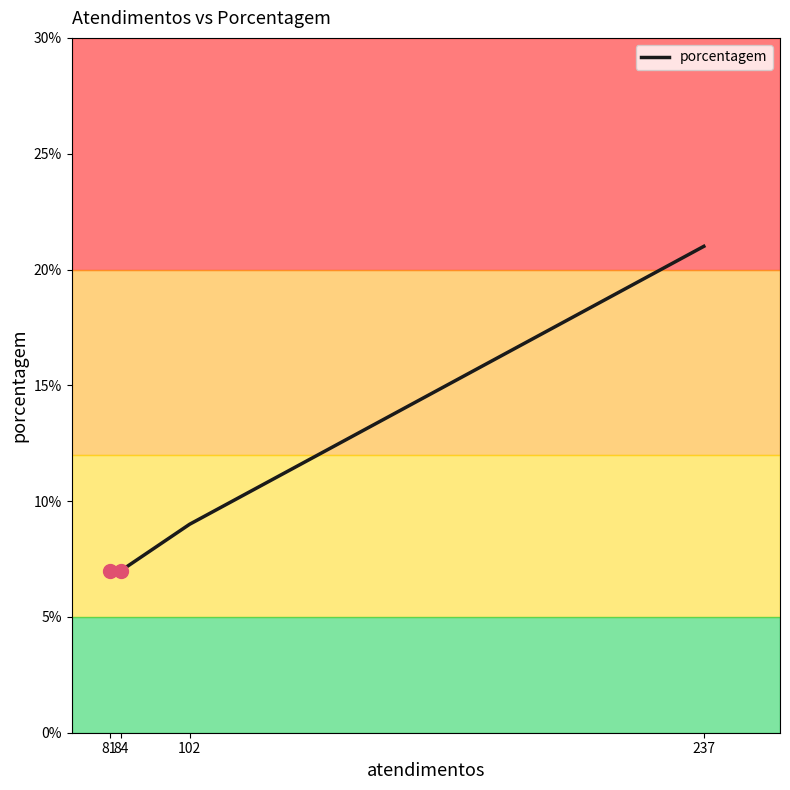

What is the ratio of the value at 102 to the value at 84?

1.3